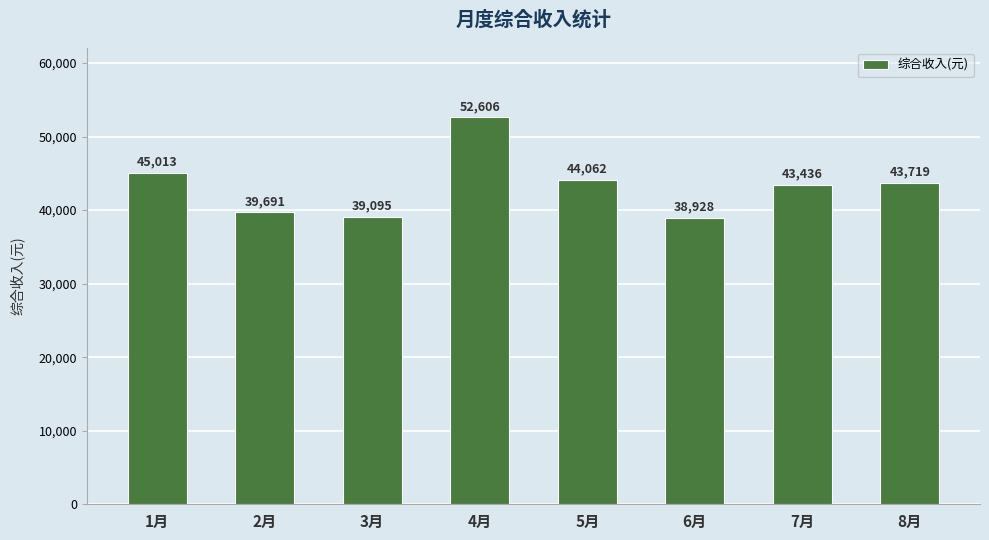

How many bars are there in total?

8